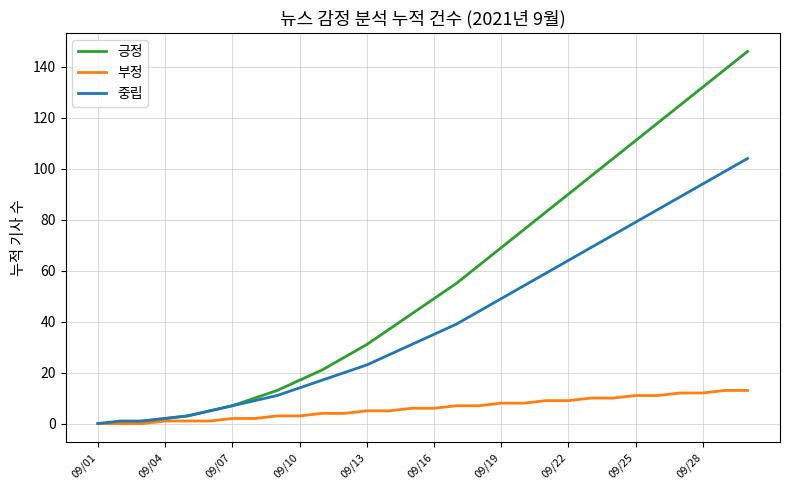

What are all the series names shown in the legend?

긍정, 부정, 중립